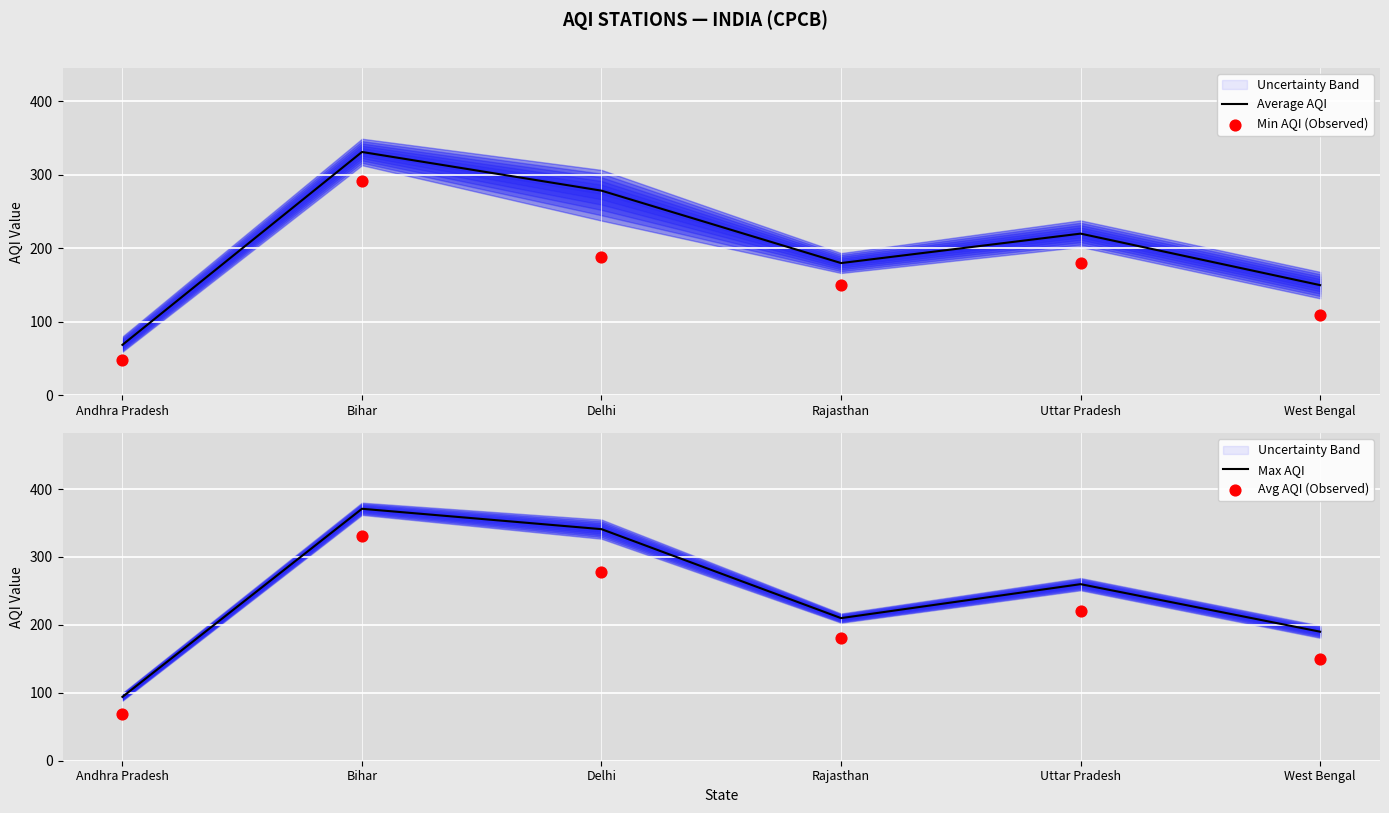

Which series has the largest total across all categories?

Max AQI